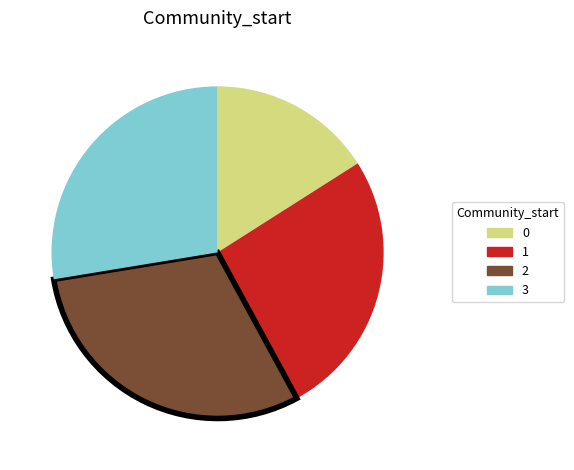

Which has a higher value, 3 or 0?

3